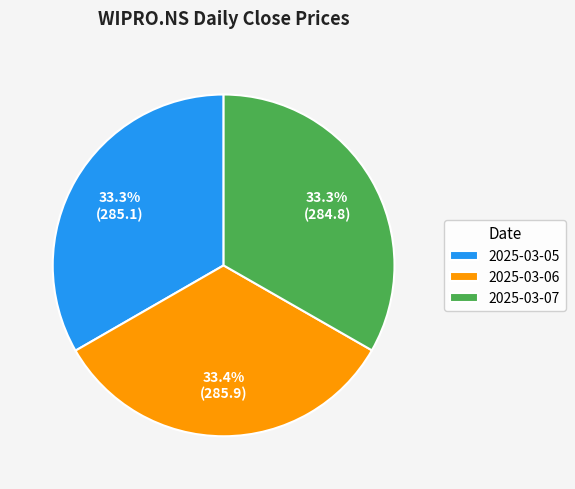

Does 2025-03-05 represent more than half of the total?

No